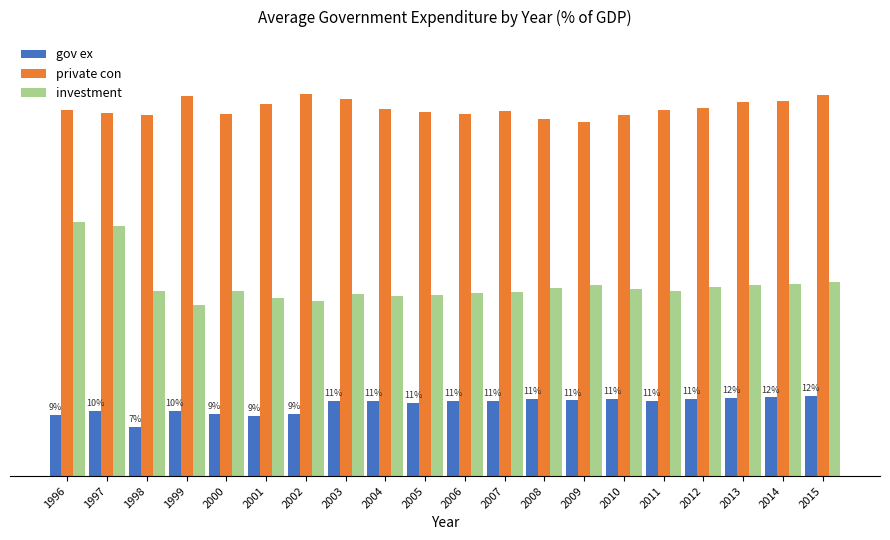

What is the value of the private con bar at the 1st from the left?

53.9